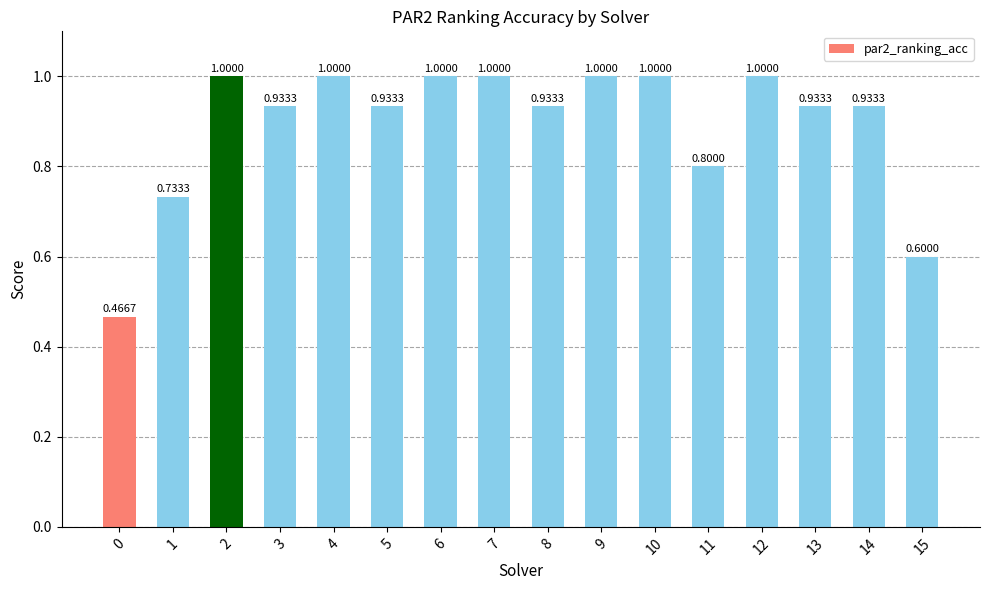

What is the change in value from 3 to 9?

+0.1